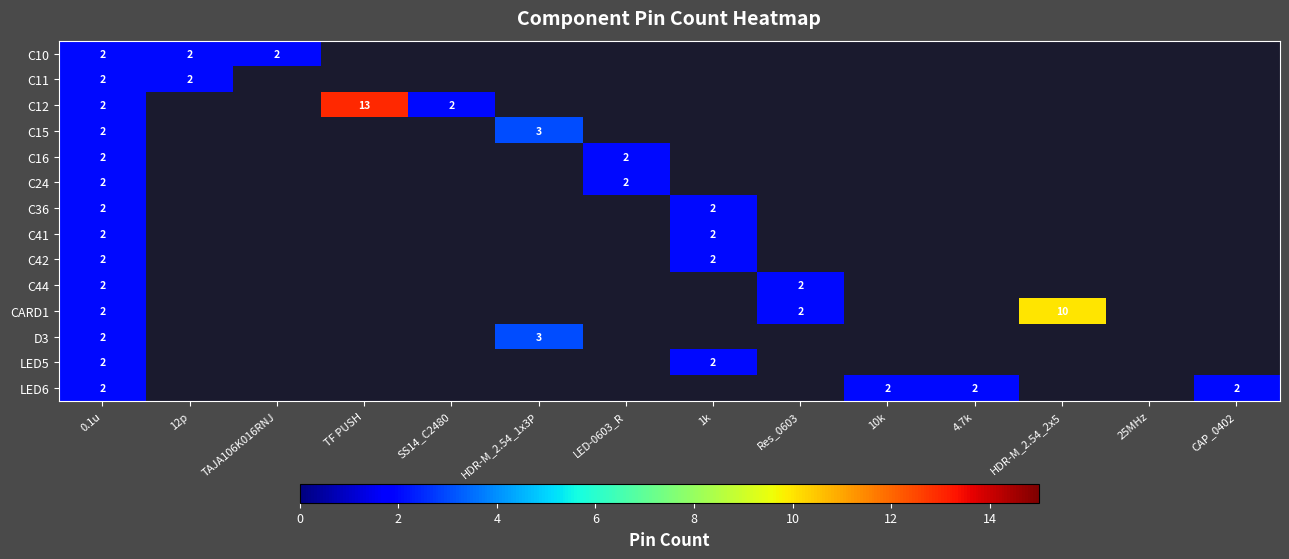

Is the value of C24 at LED-0603_R greater than the value of D3 at HDR-M_2.54_1x3P?

No